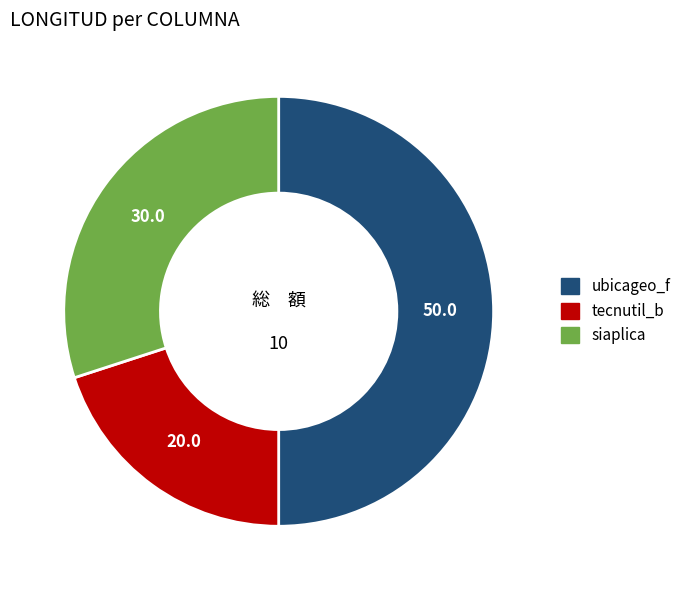

Does tecnutil_b account for over 50% of the chart?

No